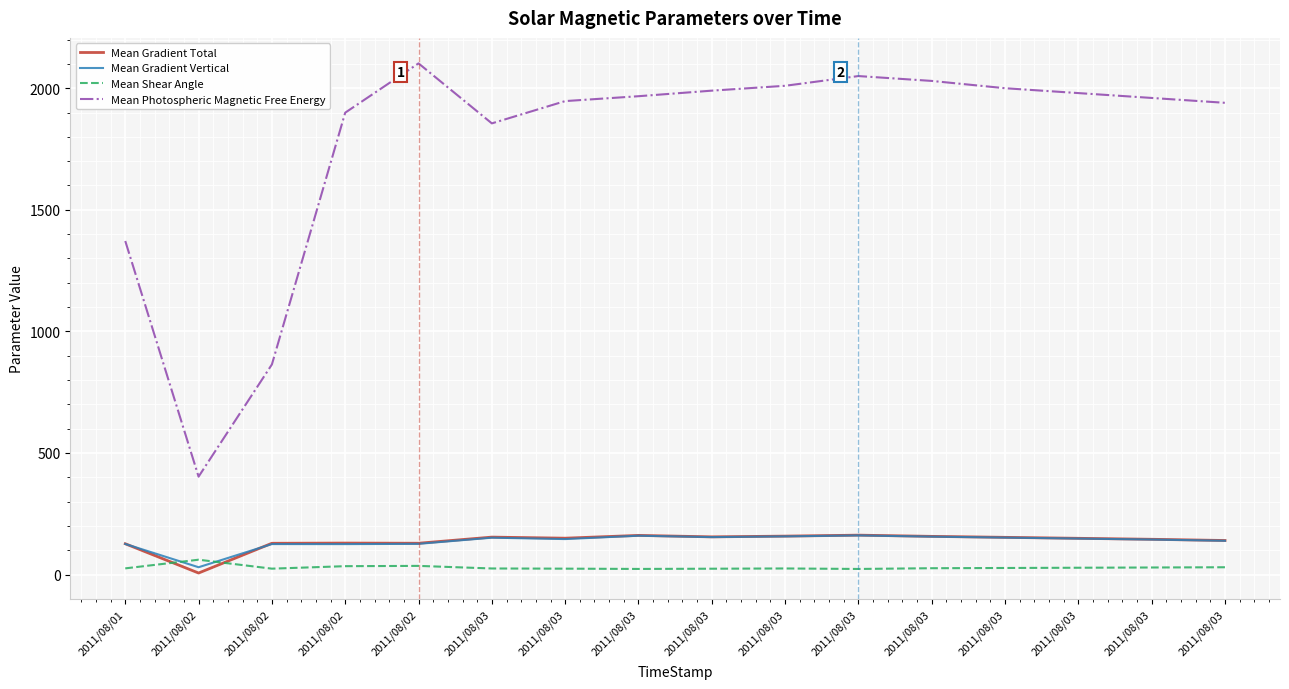

What value does the Mean Shear Angle series have at 2011/08/03?

23.0